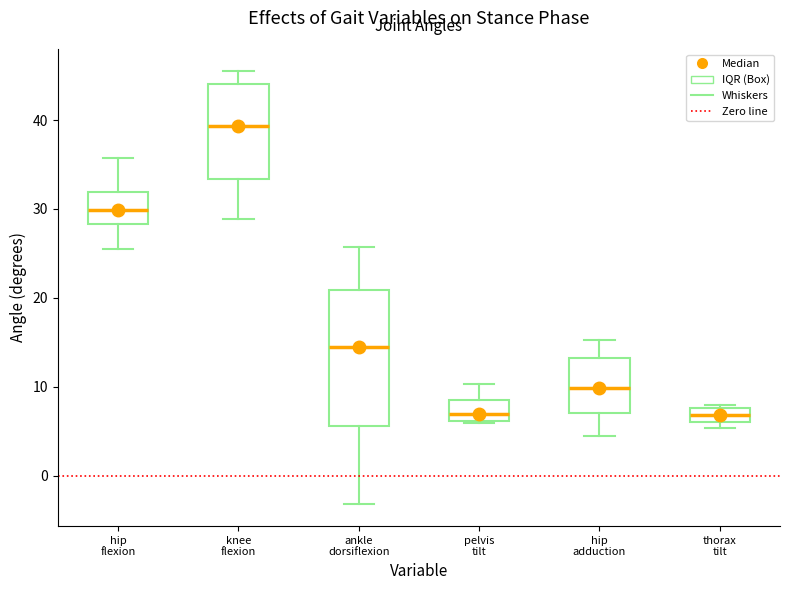

Reading left to right, read every box against the y-axis: the position of its median line, the range the box covers, and the ends of its whiskers. The values are not printed on the chart, so give them approximately, as read against the axis.

hip flexion: median 30, box 28 to 32, whiskers 25 to 36
knee flexion: median 39, box 33 to 44, whiskers 29 to 46
ankle dorsiflexion: median 14, box 6 to 21, whiskers -3 to 26
pelvis tilt: median 7, box 6 to 9, whiskers 6 to 10
hip adduction: median 10, box 7 to 13, whiskers 4 to 15
thorax tilt: median 7, box 6 to 8, whiskers 5 to 8 (just above the box's upper edge)